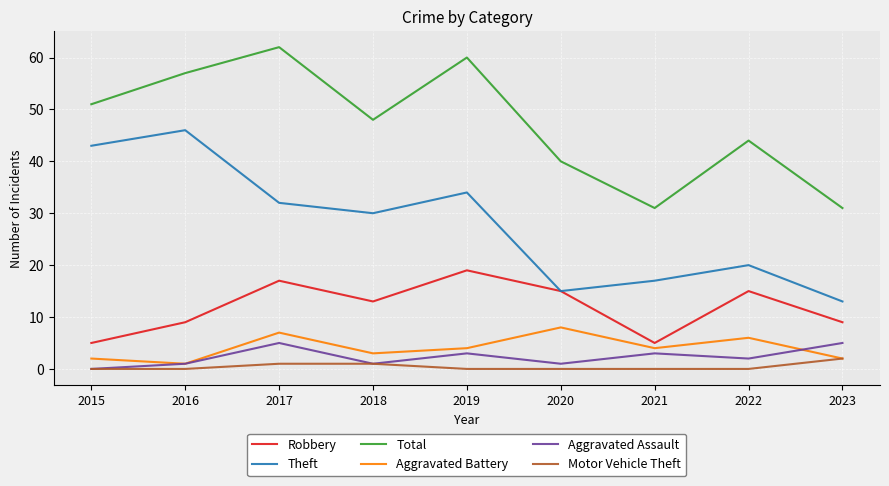

The Aggravated Battery series shows 3 at 2018. True or false?

True